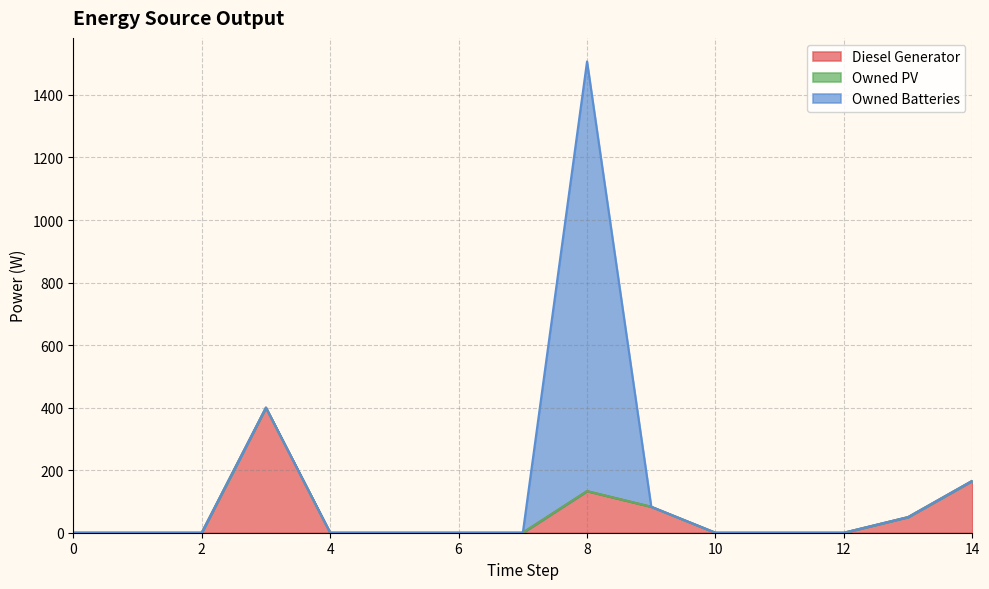

What is the difference between the highest and lowest values at 8?

1374